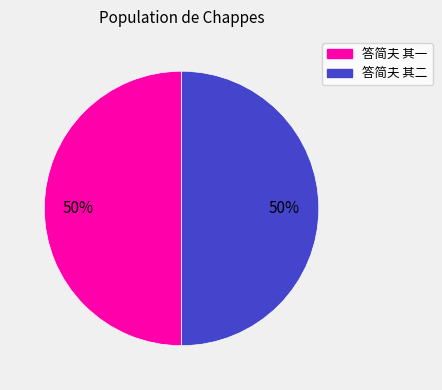

Is it true that 答简夫 其二 is 50% of the pie?

True